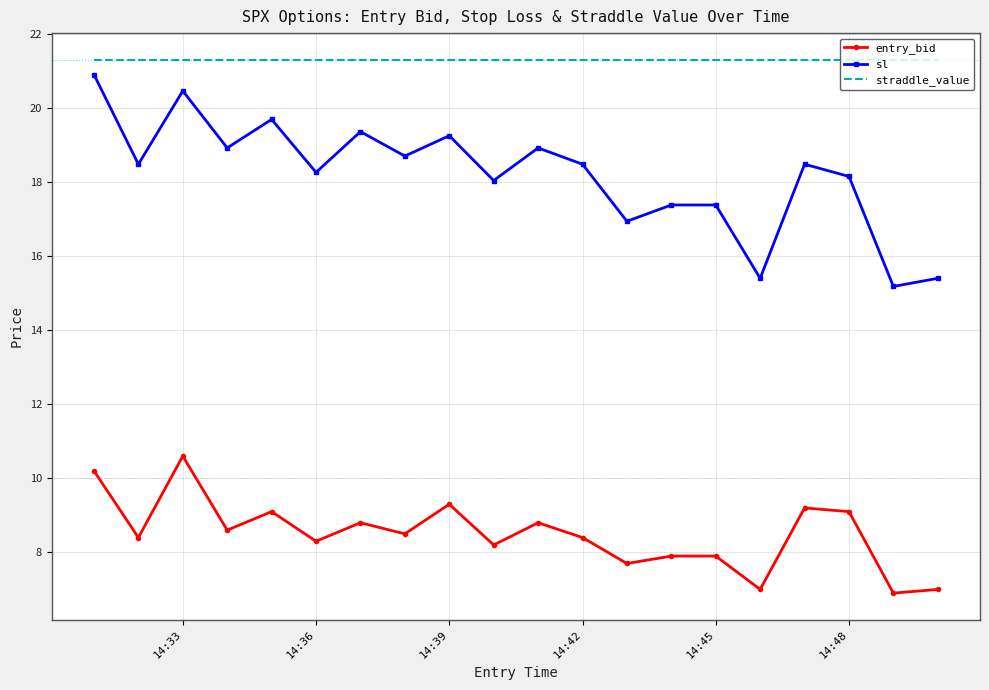

Which series has the widest spread of values?

sl